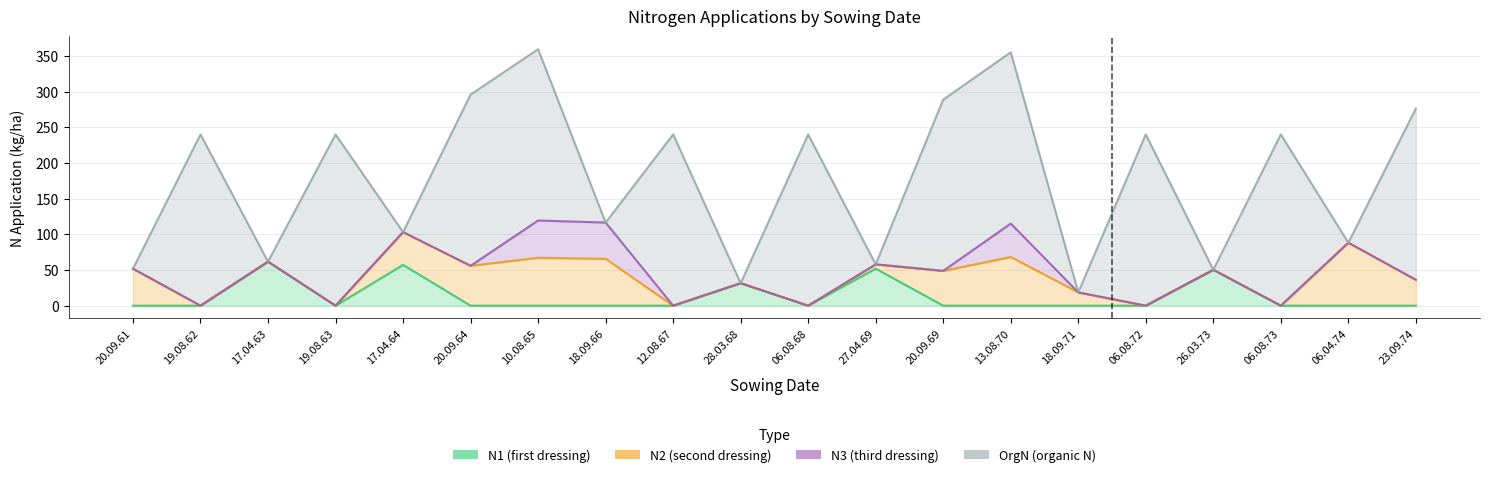

Which series changed the most between 20.09.69 and 26.03.73?

OrgN